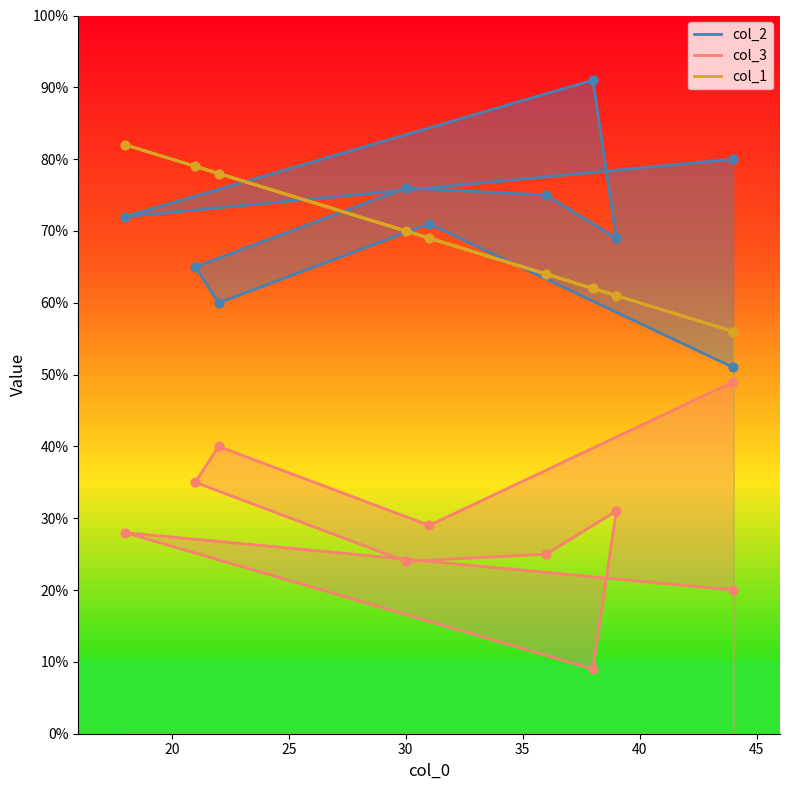

Which series has the largest Y range (max minus min)?

col_2